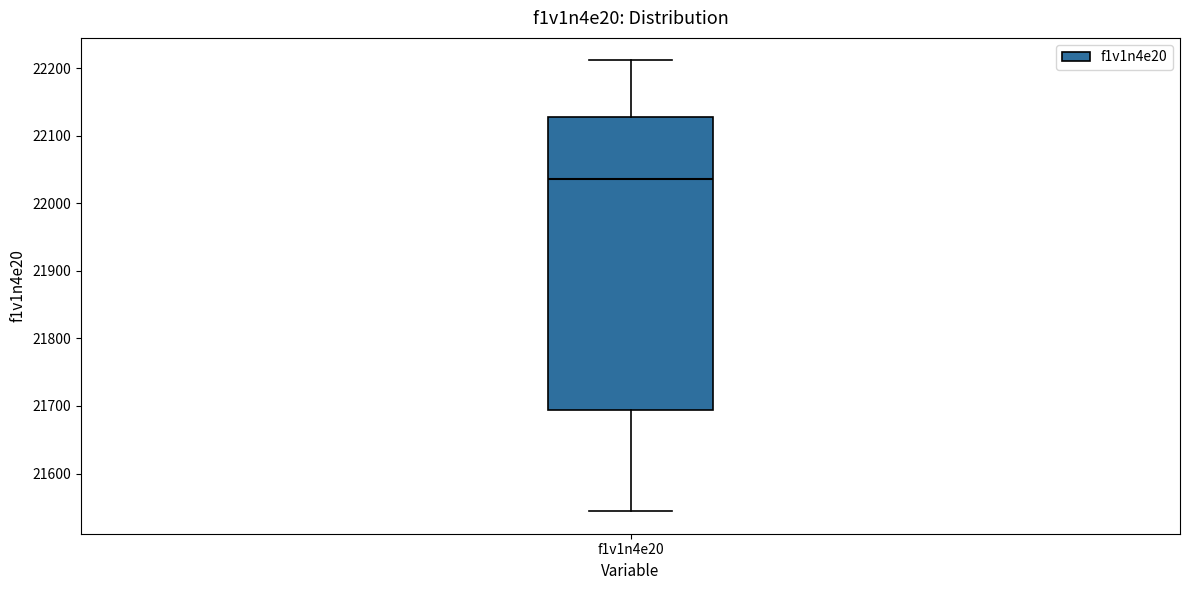

Where does the lower whisker of the box for f1v1n4e20 end on the y-axis? The values are not printed on the chart, so give them approximately, as read against the axis.

21540